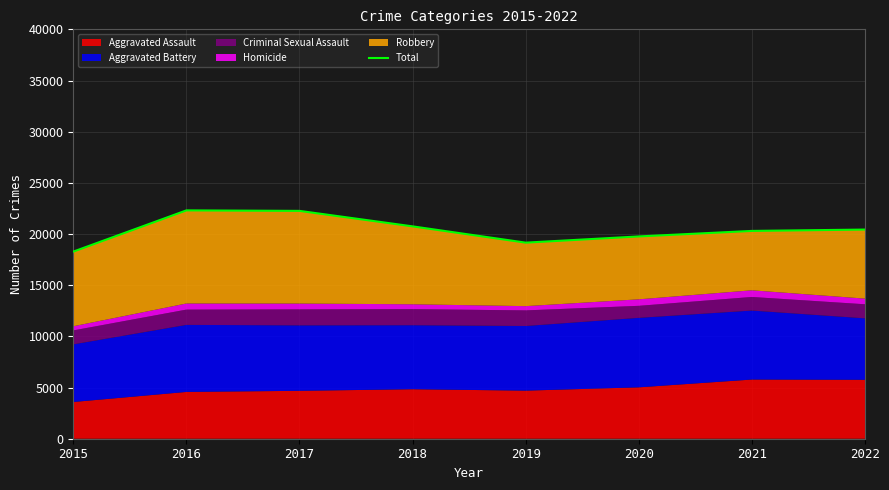

List the labels in order of value, smallest first.

2015, 2019, 2020, 2021, 2022, 2018, 2017, 2016